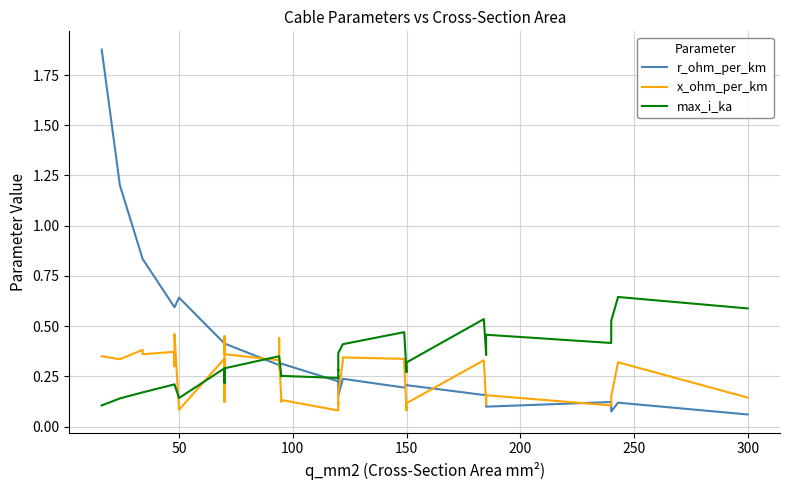

Reading left to right, list all the values displayed in this chart.

r_ohm_per_km: 1.9	1.2	0.8	0.8	0.6	0.6	0.6	0.6	0.6	0.4	0.4	0.4	0.4	0.4	0.3	0.3	0.3	0.3	0.3	0.3	0.2	0.3	0.3	0.2	0.2	0.2	0.2	0.2	0.2	0.2	0.2	0.2	0.2	0.2	0.1	0.1	0.1	0.1	0.1	0.1
x_ohm_per_km: 0.3	0.3	0.4	0.4	0.4	0.3	0.3	0.5	0.1	0.3	0.1	0.1	0.5	0.4	0.3	0.3	0.4	0.3	0.1	0.1	0.1	0.1	0.1	0.2	0.3	0.3	0.3	0.3	0.1	0.1	0.1	0.3	0.1	0.1	0.2	0.1	0.1	0.1	0.3	0.1
max_i_ka: 0.1	0.1	0.2	0.2	0.2	0.2	0.2	0.2	0.1	0.3	0.2	0.2	0.3	0.3	0.3	0.3	0.3	0.3	0.2	0.3	0.2	0.3	0.3	0.4	0.4	0.4	0.5	0.5	0.3	0.3	0.3	0.5	0.4	0.4	0.5	0.4	0.4	0.5	0.6	0.6